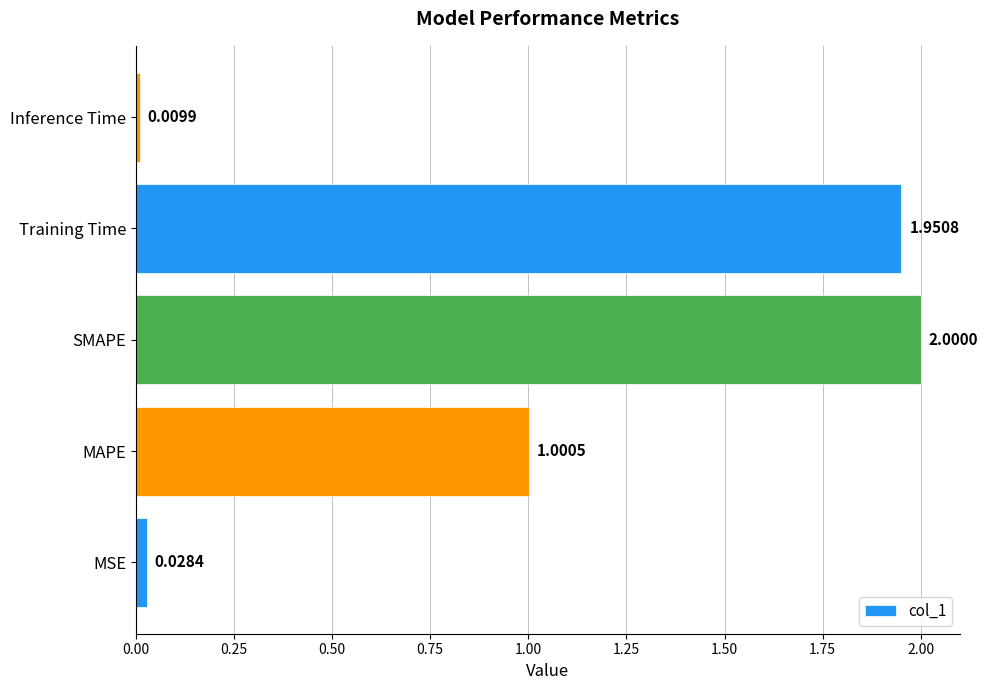

What is the average value?

1.0